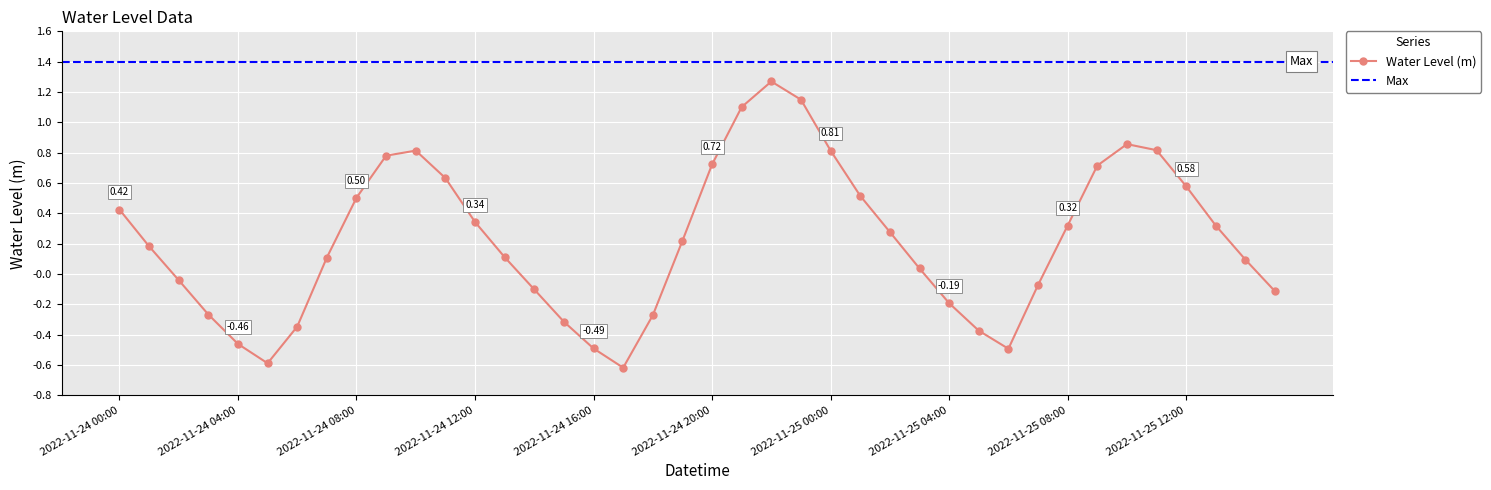

List the labels in order of value, largest first.

2022-11-24 22:00, 2022-11-24 23:00, 2022-11-24 21:00, 2022-11-25 10:00, 2022-11-25 11:00, 2022-11-24 10:00, 2022-11-25 00:00, 2022-11-24 09:00, 2022-11-24 20:00, 2022-11-25 09:00, 2022-11-24 11:00, 2022-11-25 12:00, 2022-11-25 01:00, 2022-11-24 08:00, 2022-11-24 00:00, 2022-11-24 12:00, 2022-11-25 08:00, 2022-11-25 13:00, 2022-11-25 02:00, 2022-11-24 19:00, 2022-11-24 01:00, 2022-11-24 13:00, 2022-11-24 07:00, 2022-11-25 14:00, 2022-11-25 03:00, 2022-11-24 02:00, 2022-11-25 07:00, 2022-11-24 14:00, 2022-11-25 15:00, 2022-11-25 04:00, 2022-11-24 03:00, 2022-11-24 18:00, 2022-11-24 15:00, 2022-11-24 06:00, 2022-11-25 05:00, 2022-11-24 04:00, 2022-11-24 16:00, 2022-11-25 06:00, 2022-11-24 05:00, 2022-11-24 17:00